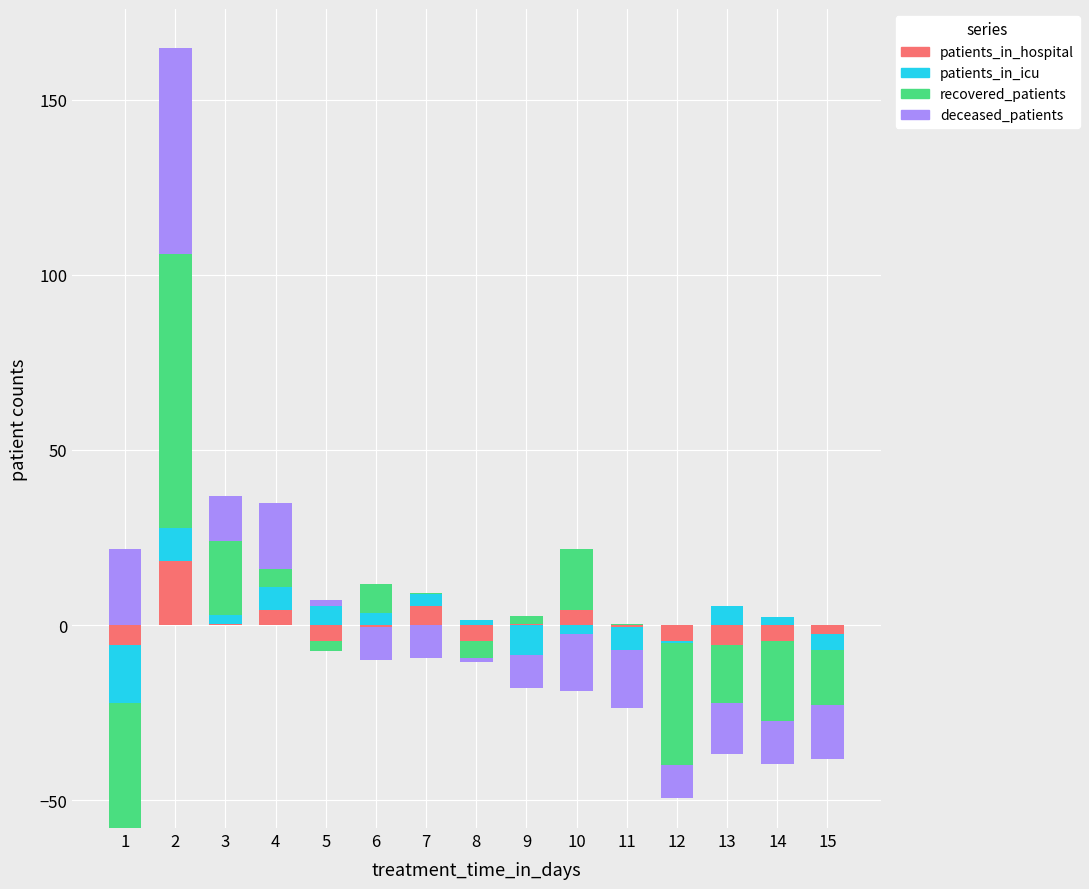

The patients_in_hospital series shows 0.4 at 3. True or false?

True